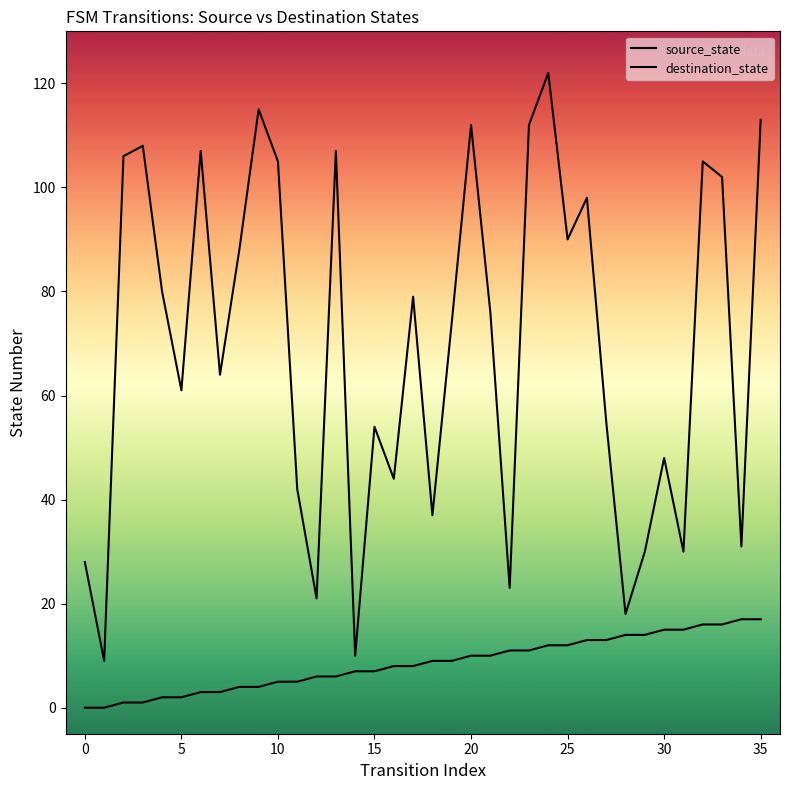

True or false: source_state and destination_state cross at least once.

False